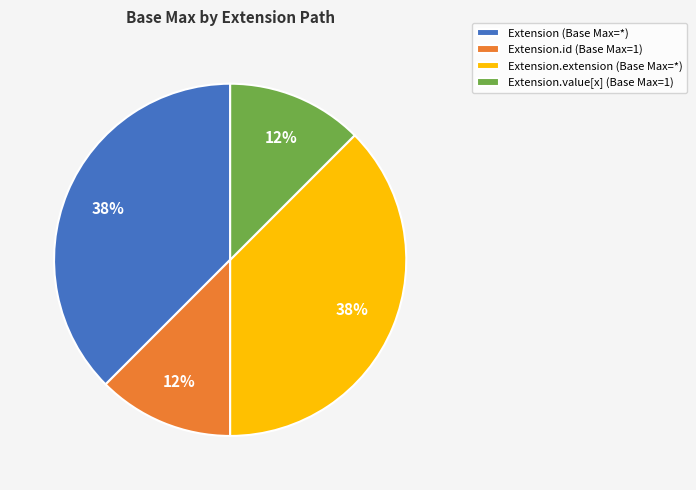

Does Extension.extension (Base Max=*) represent more than half of the total?

No